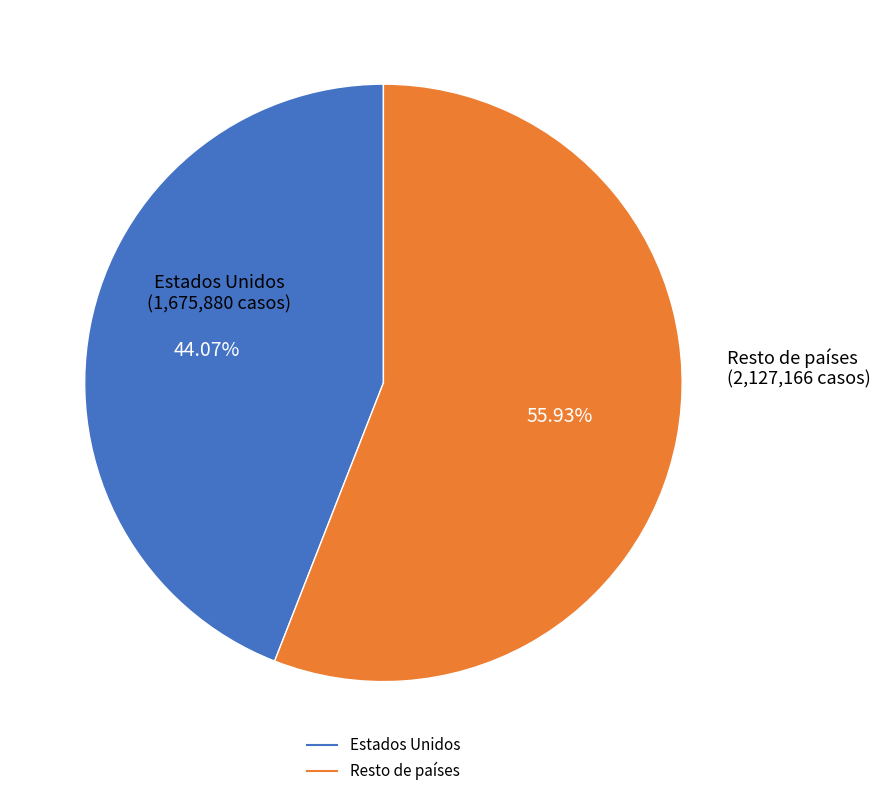

Does any single category account for the majority?

Yes